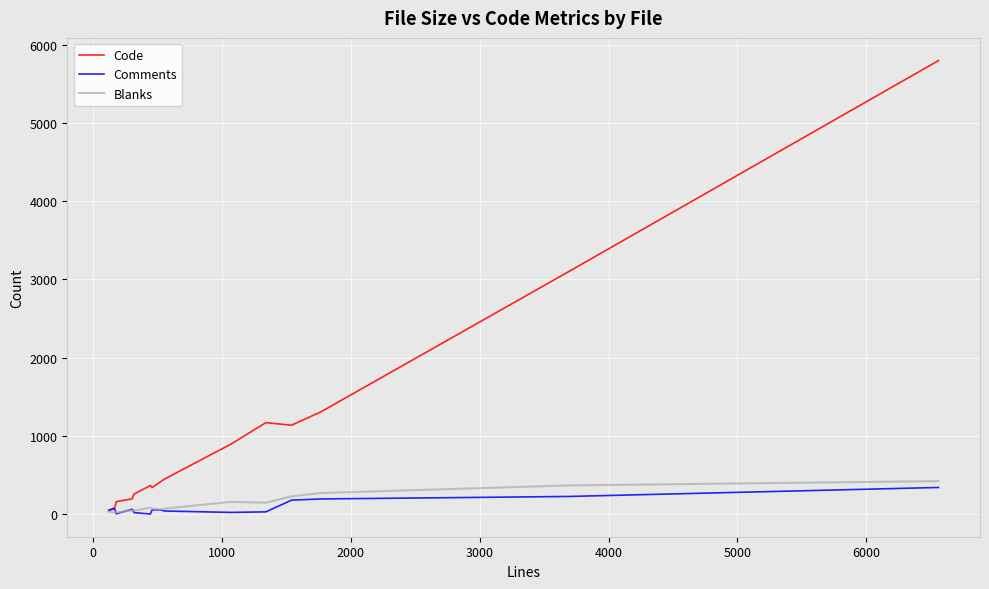

Which series has the largest total across all categories?

Code